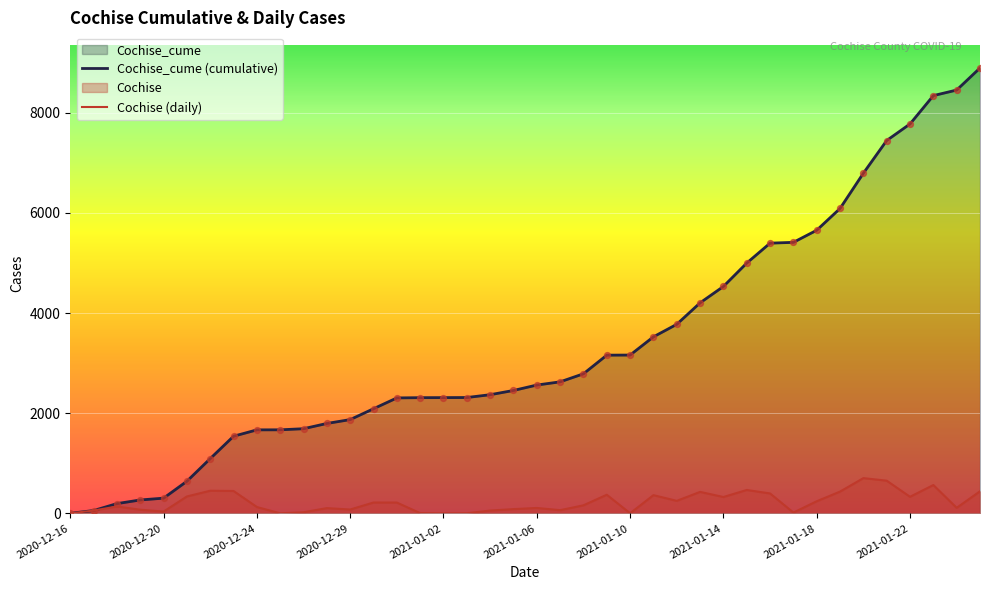

Which series has the largest range (max minus min)?

Cochise_cume (cumulative)